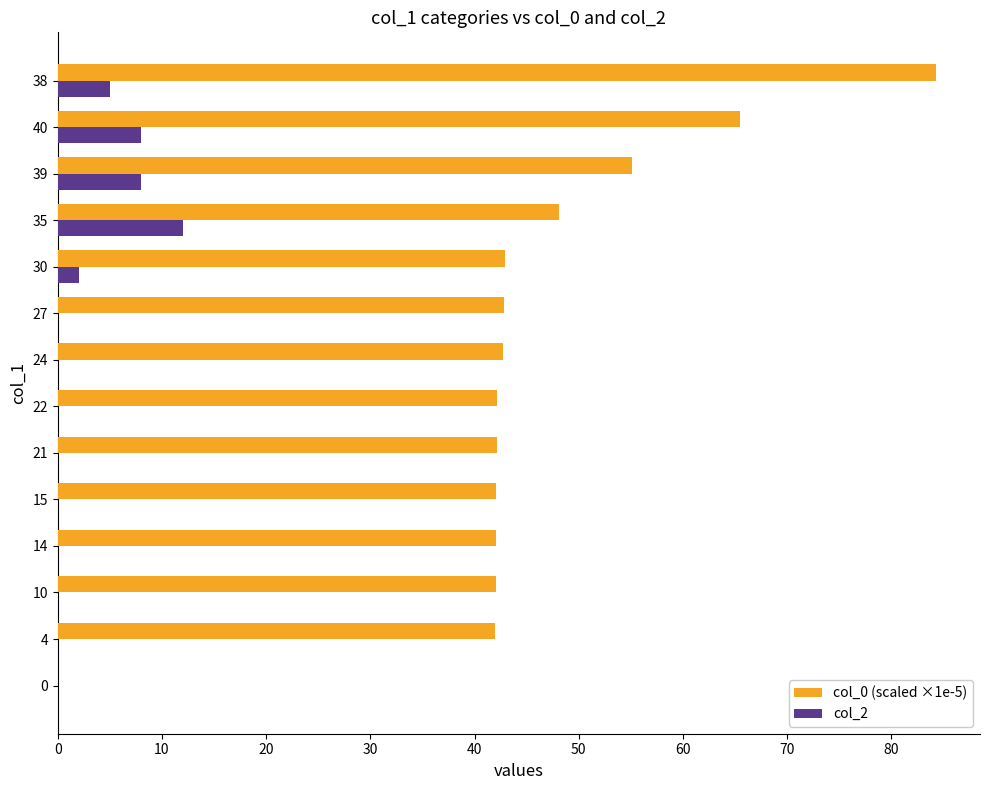

What is the total value across all series at 4?

42.0